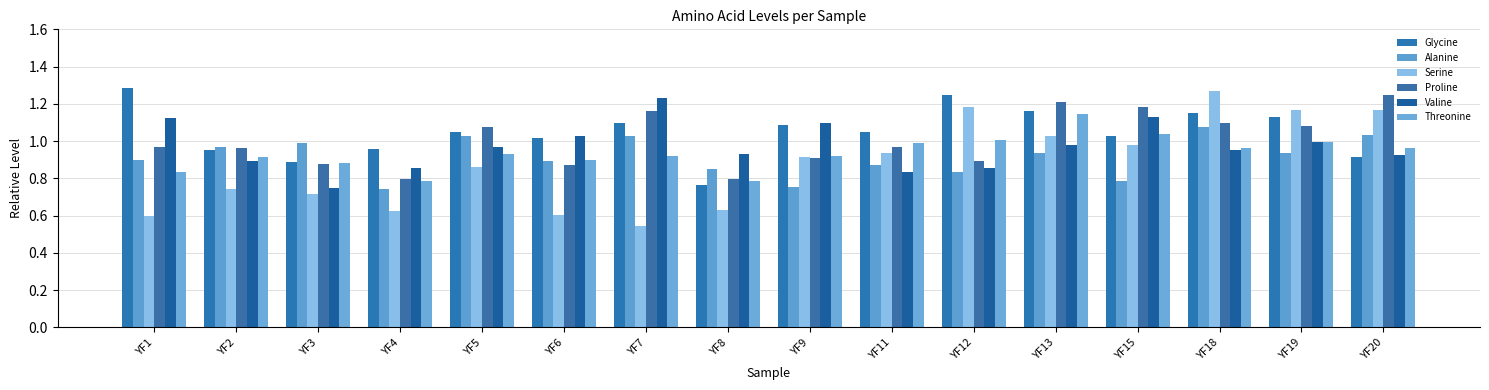

The value of Threonine at YF2 is 1.4. True or false?

False